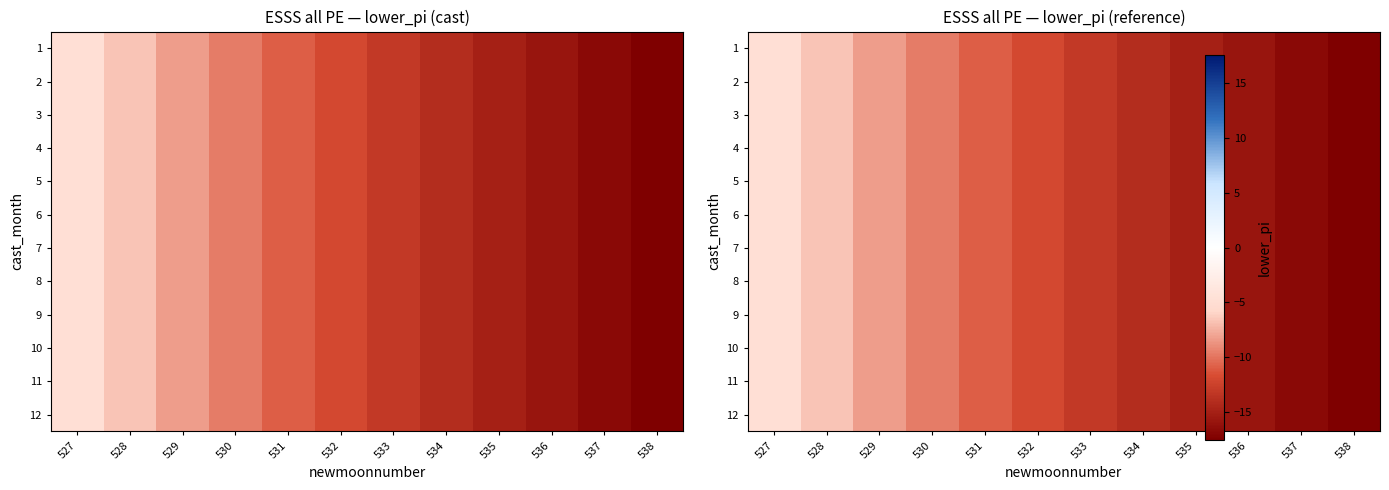

At which category is the sum across all series the highest?

527